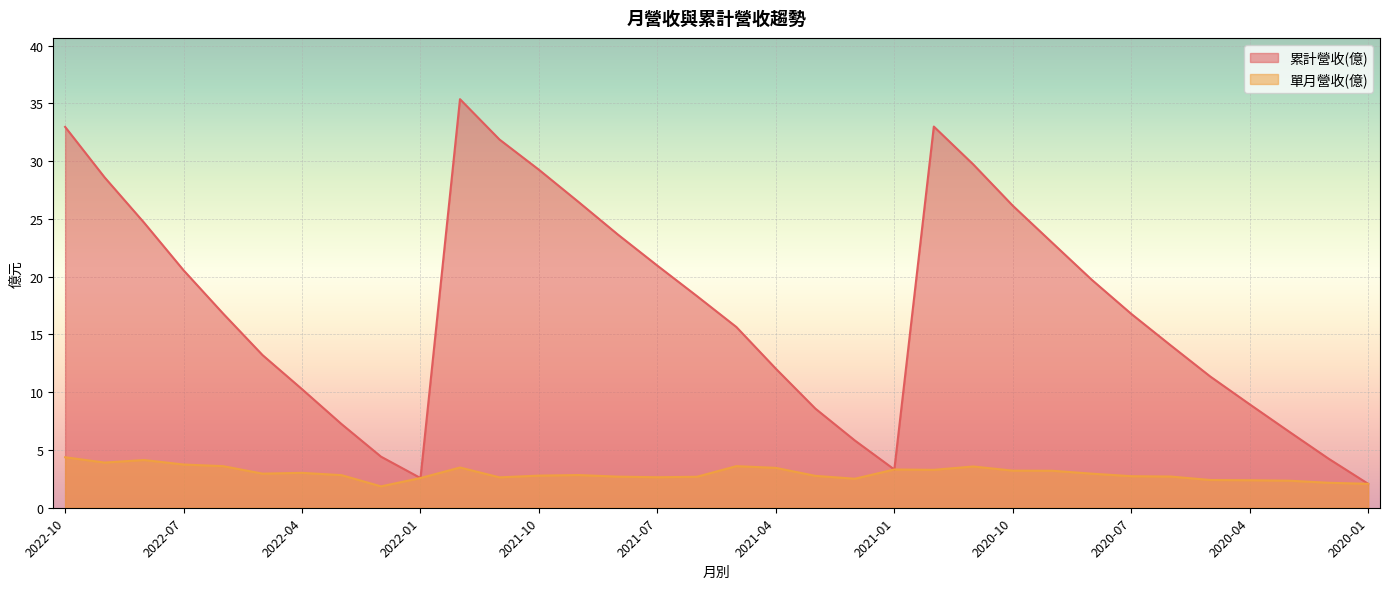

What is the difference between the highest and lowest values at 2021-11?

29.2